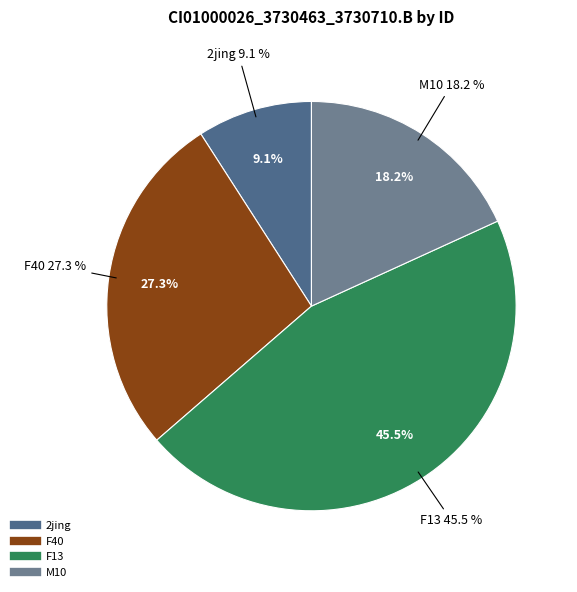

Count the number of slices in the pie.

5